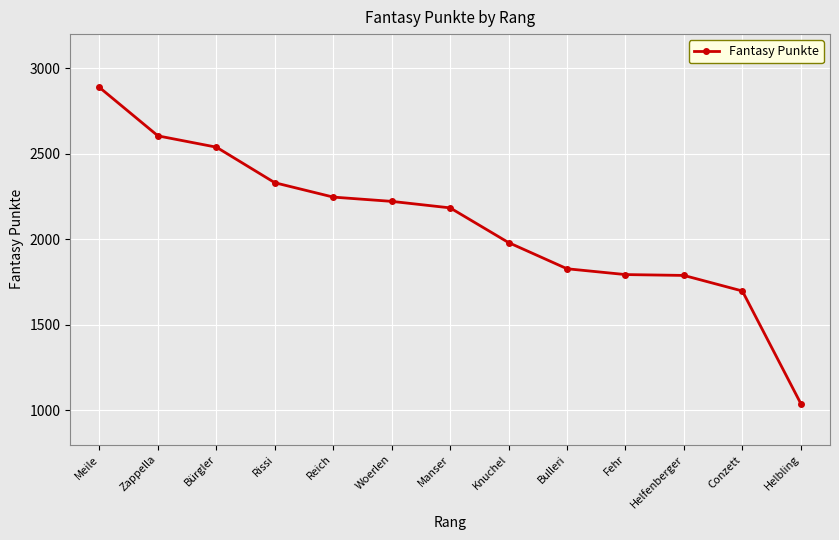

Count the number of categories in the chart.

13